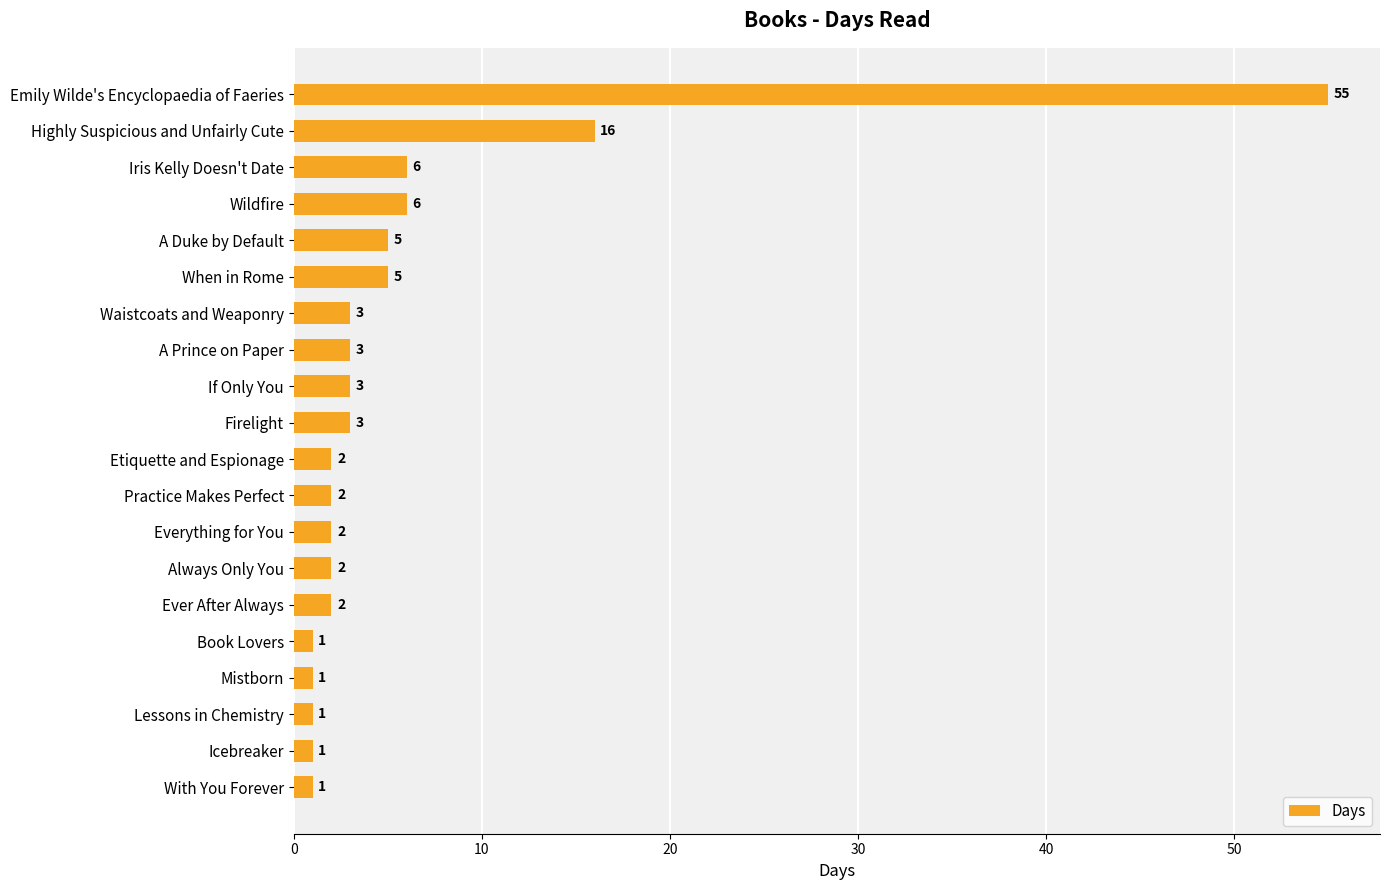

The value at If Only You is 3. True or false?

True